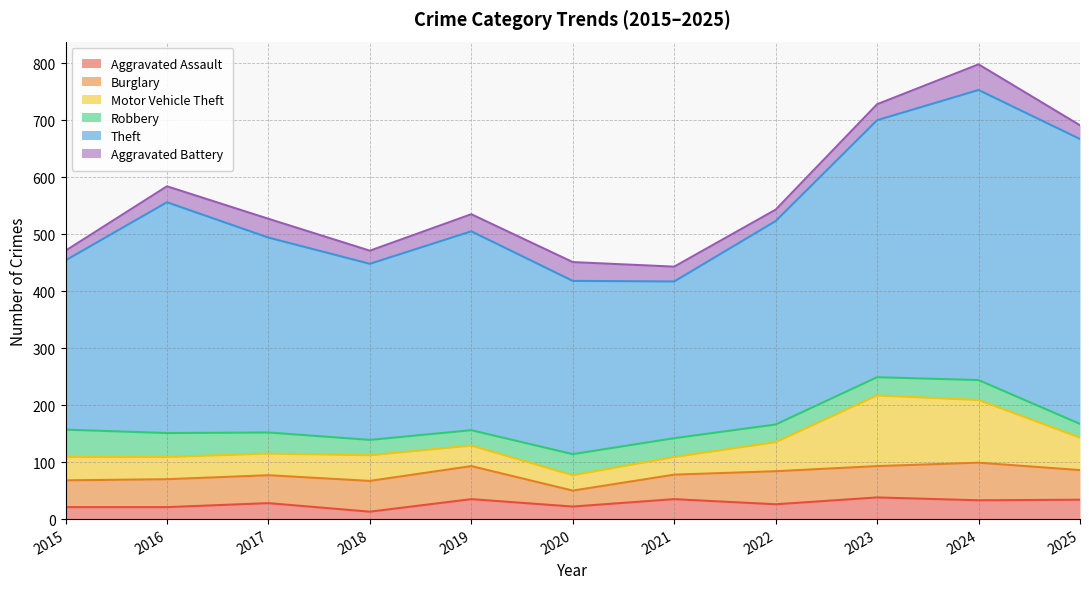

What value does the Aggravated Assault series have at 2024, to the nearest 5?

35